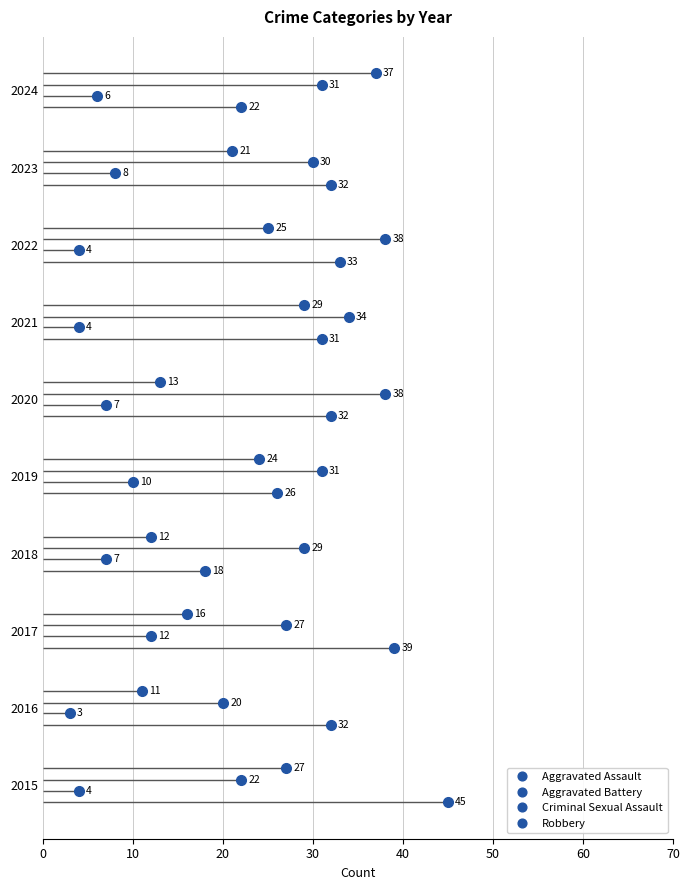

How many lines are shown in the chart?

4